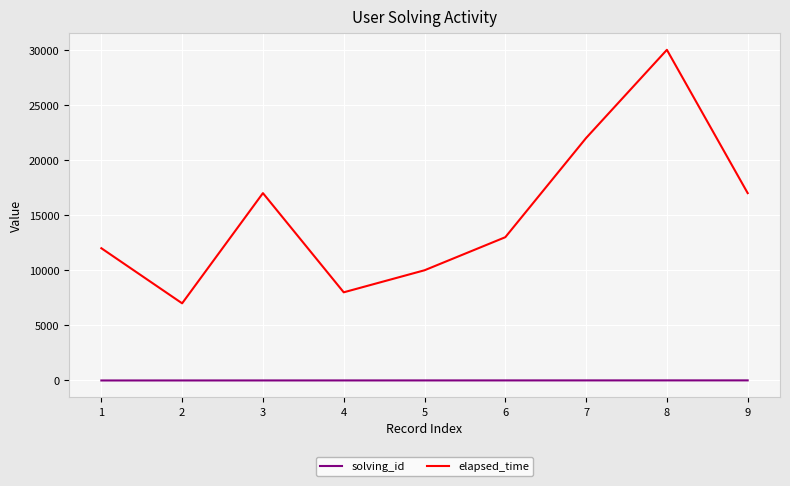

What value does the elapsed_time series have at 2?

7000